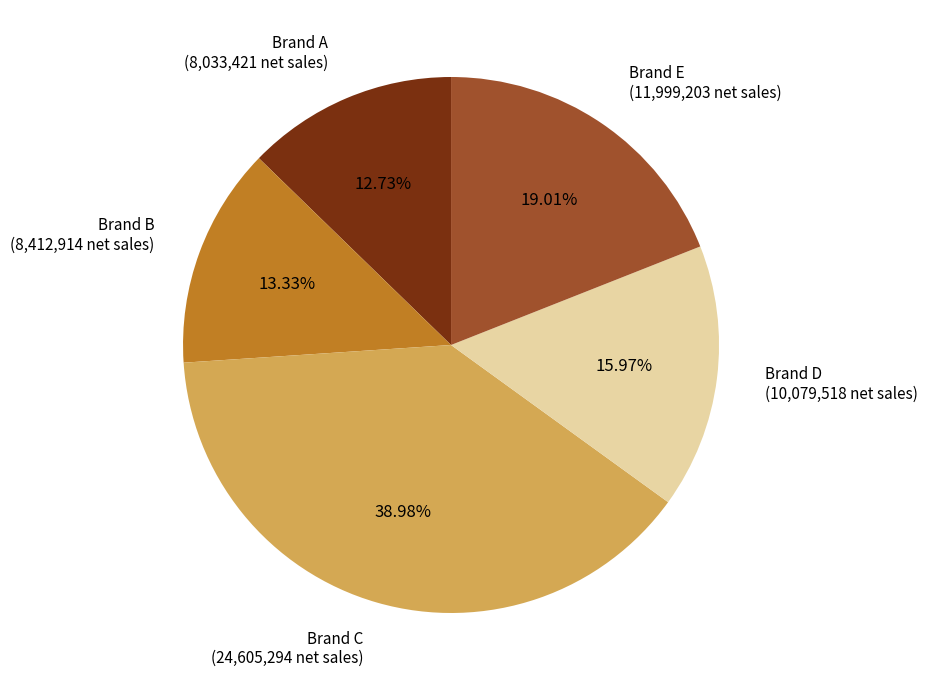

To the nearest percent, what percentage of the pie is Brand D?

16%